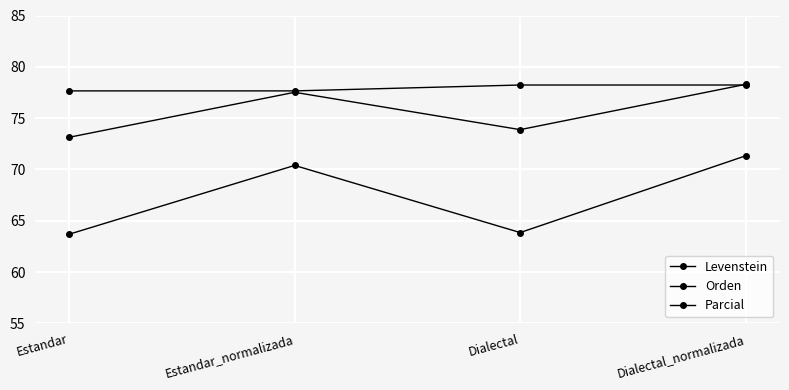

What is the total value across all series at Estandar?

214.5